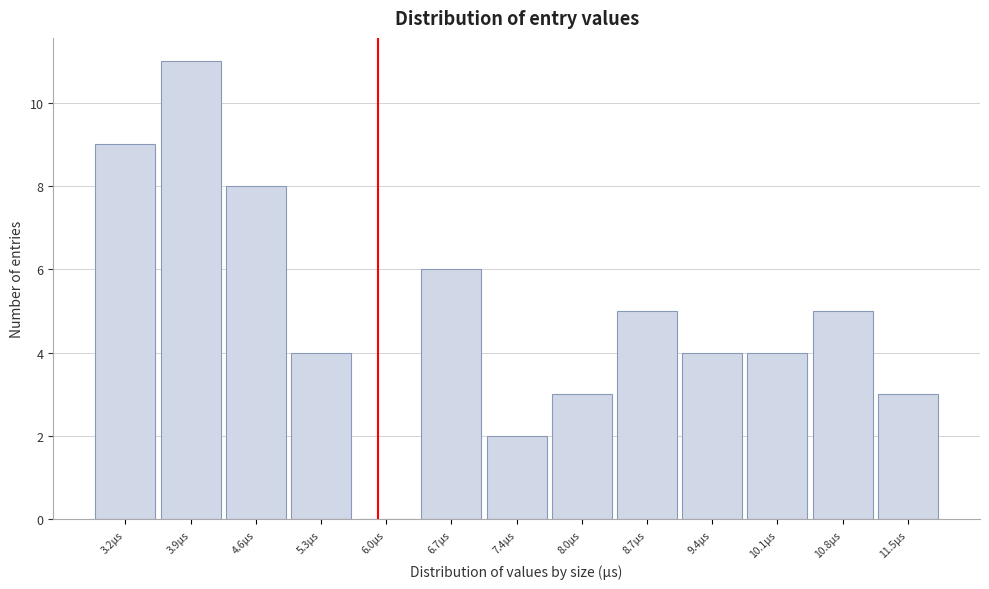

Reading left to right, transcribe all the data shown in this chart.

3.2µs=9	3.9µs=11	4.6µs=8	5.3µs=4	6.0µs=0	6.7µs=6	7.4µs=2	8.0µs=3	8.7µs=5	9.4µs=4	10.1µs=4	10.8µs=5	11.5µs=3